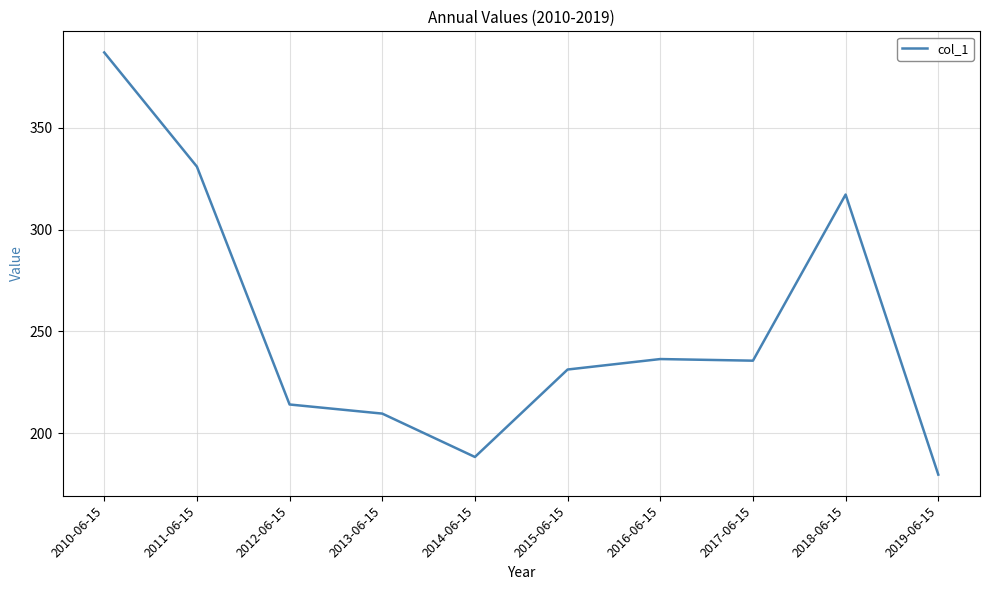

What position from the left is 2016-06-15?

7